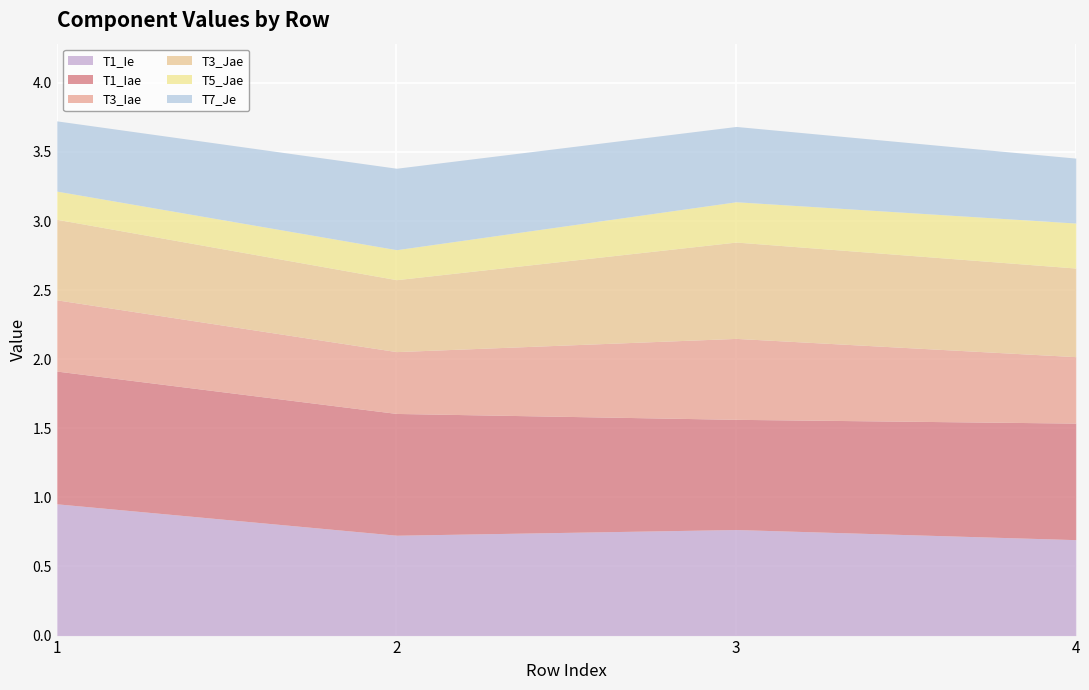

What are all the series names shown in the legend?

T1_Ie, T1_Iae, T3_Iae, T3_Jae, T5_Jae, T7_Je